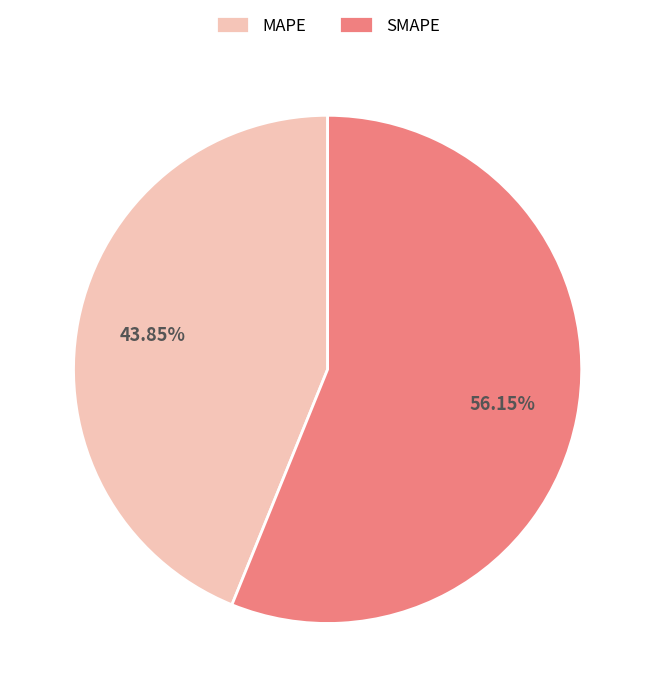

Do MAPE and SMAPE together represent more than half of the pie?

Yes